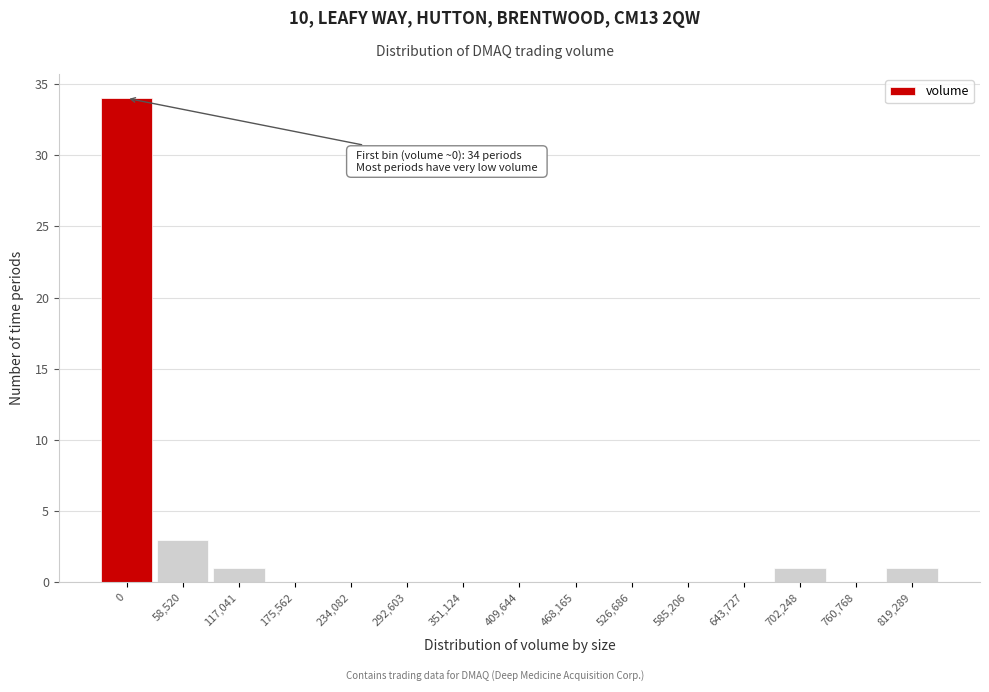

Reading right to left, list all the values displayed in this chart.

819,289=1	760,768=0	702,248=1	643,727=0	585,206=0	526,686=0	468,165=0	409,644=0	351,124=0	292,603=0	234,082=0	175,562=0	117,041=1	58,520=3	0=34